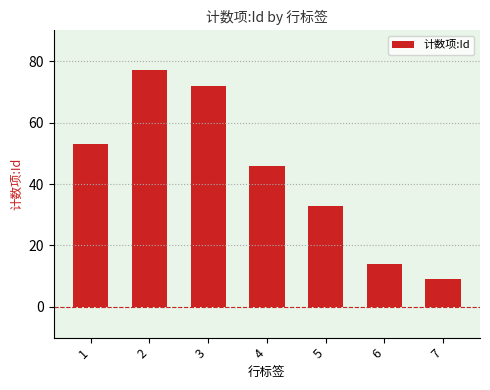

Between 2 and 1, which is larger?

2